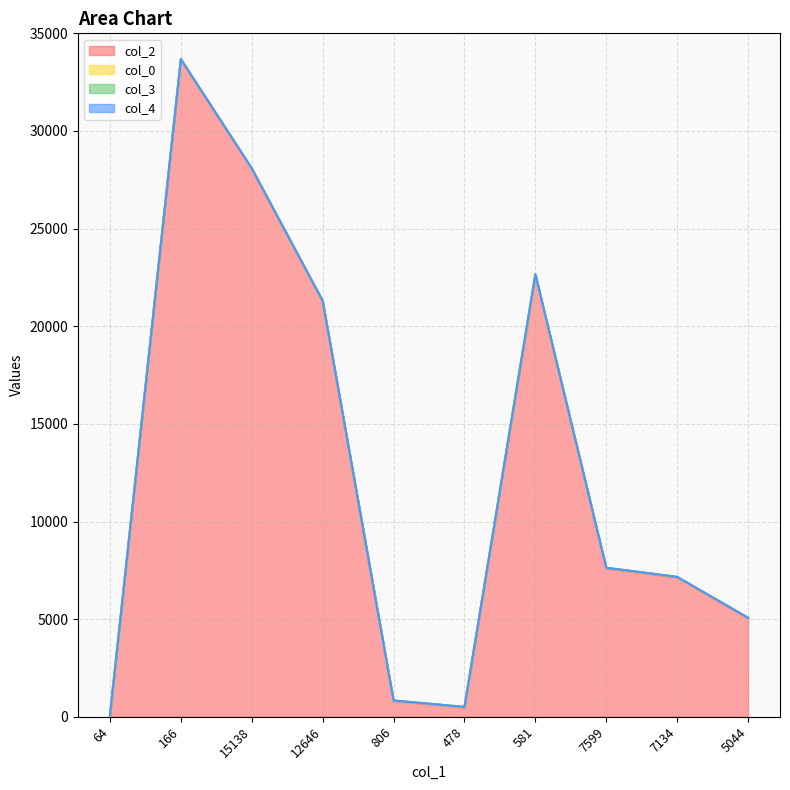

True or false: col_3 and col_4 intersect in this chart.

False